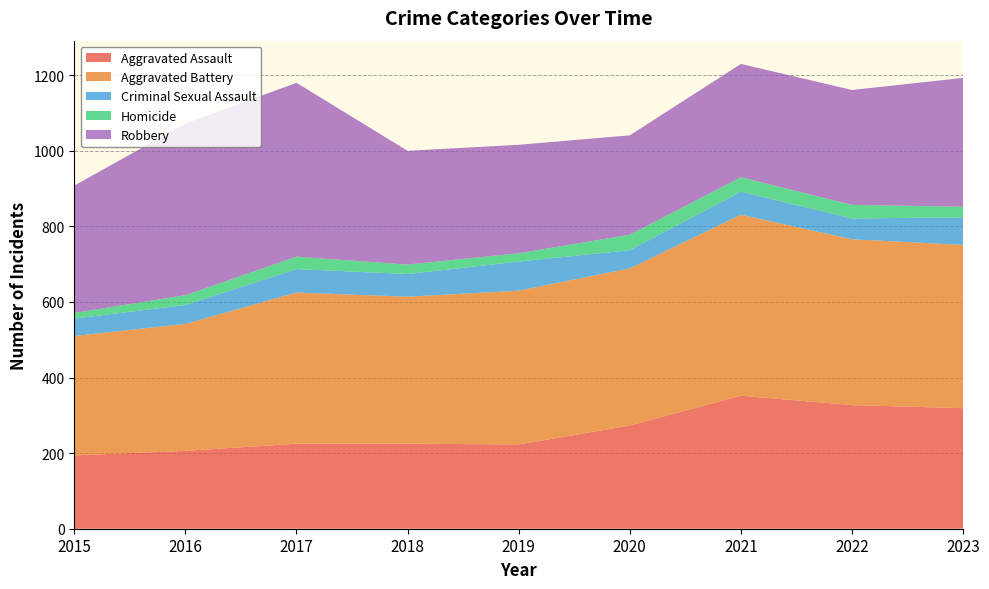

Reading left to right, list all the values displayed in this chart.

Aggravated Assault: 194	206	225	225	223	273	352	327	319
Aggravated Battery: 316	336	400	389	407	416	479	439	432
Criminal Sexual Assault: 46	50	62	60	77	48	61	55	73
Homicide: 15	26	33	25	22	41	38	36	28
Robbery: 337	454	460	301	287	263	300	304	341